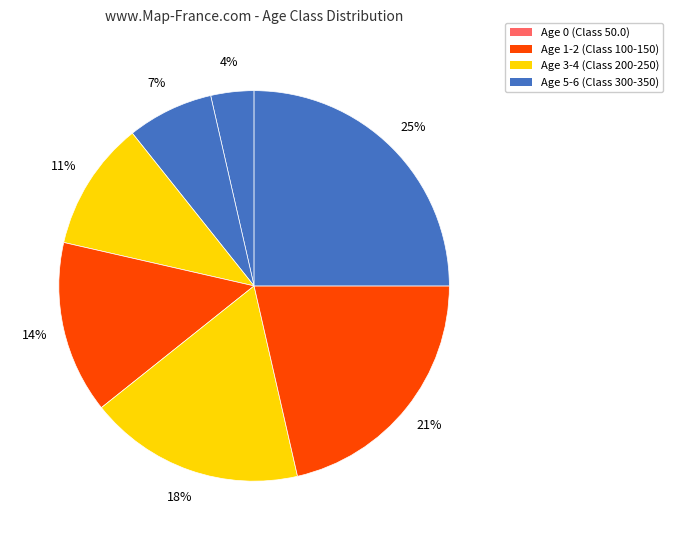

How many slices are in this pie chart?

7